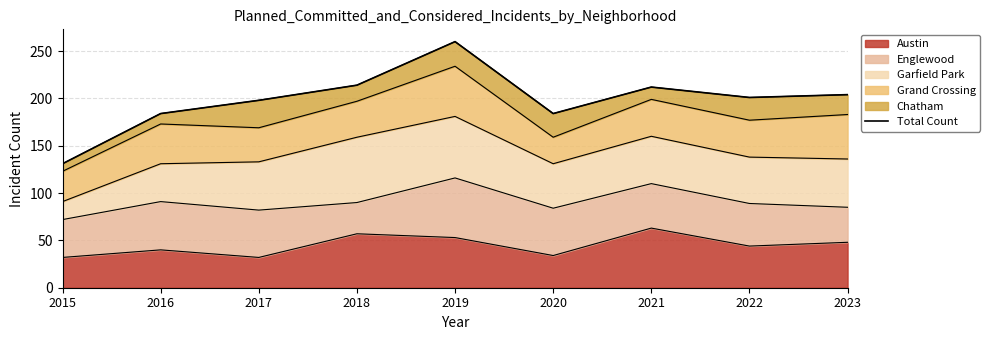

What is the value of the 7th point from the left?

212